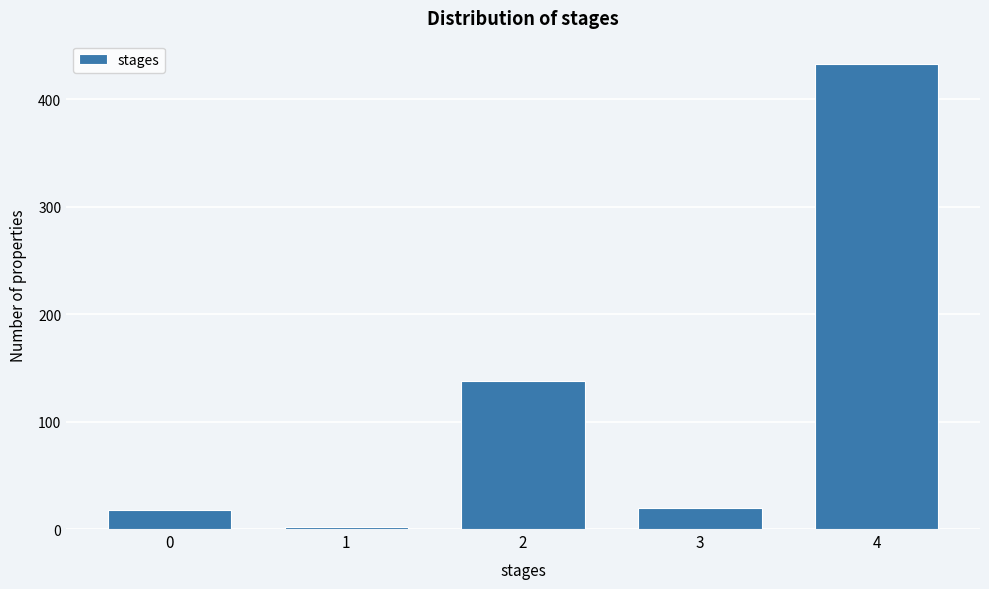

Reading left to right, list all the values displayed in this chart.

18	2	138	20	433